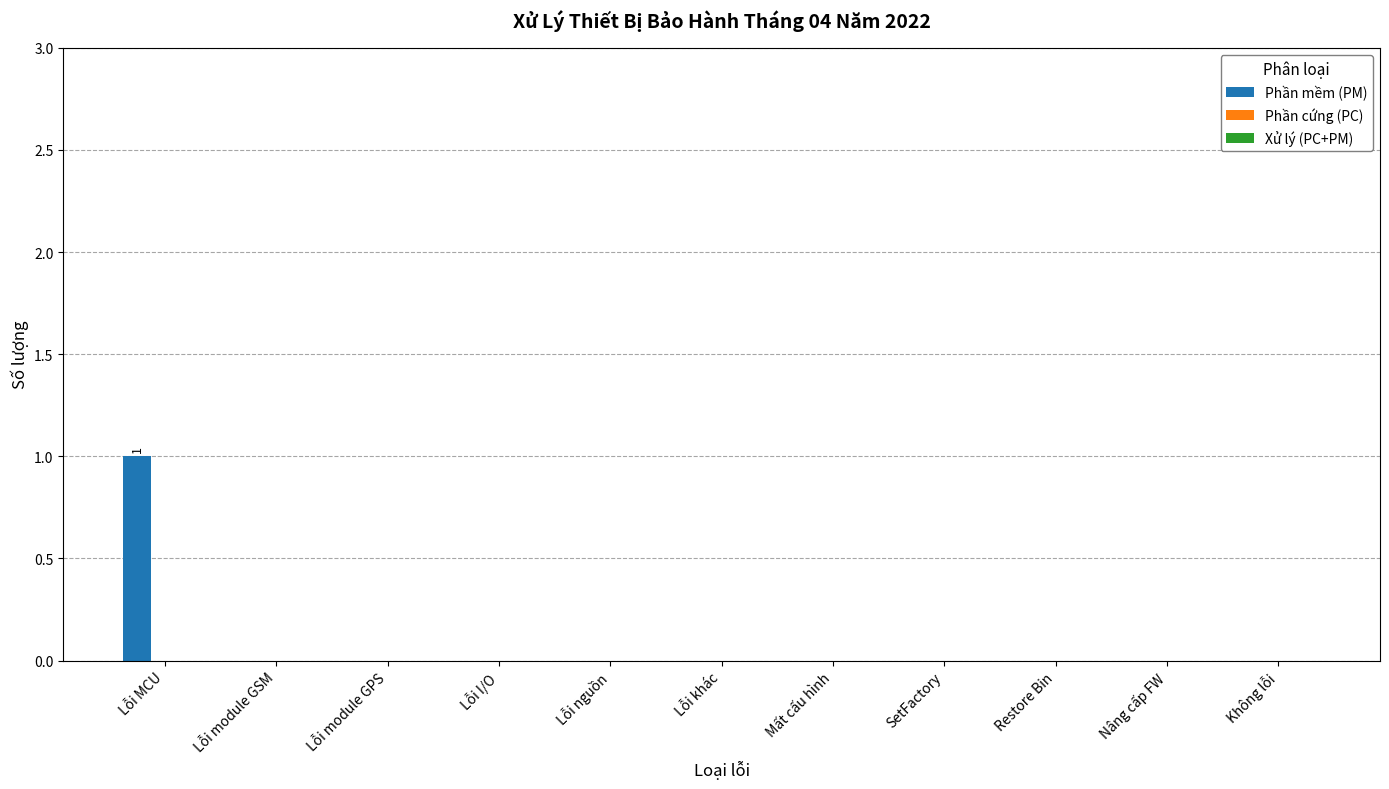

Is it true that the value at Lỗi nguồn is 1?

False